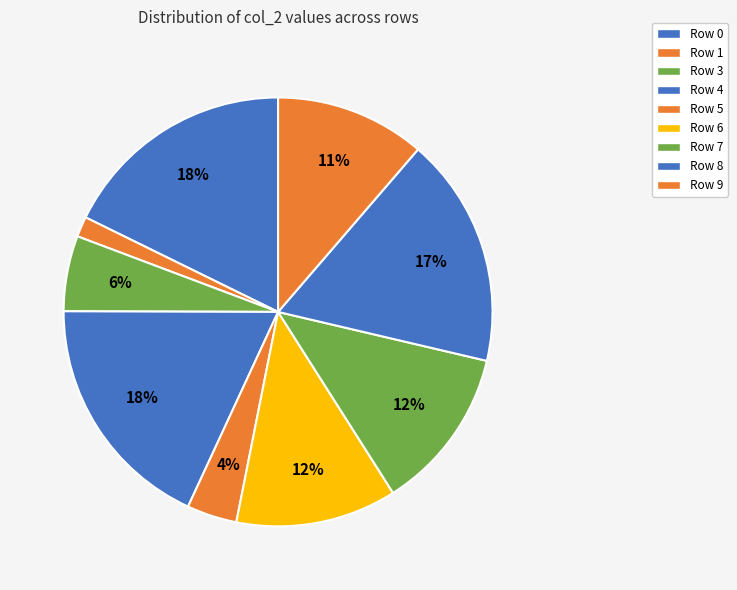

How many segments does this pie chart have?

9